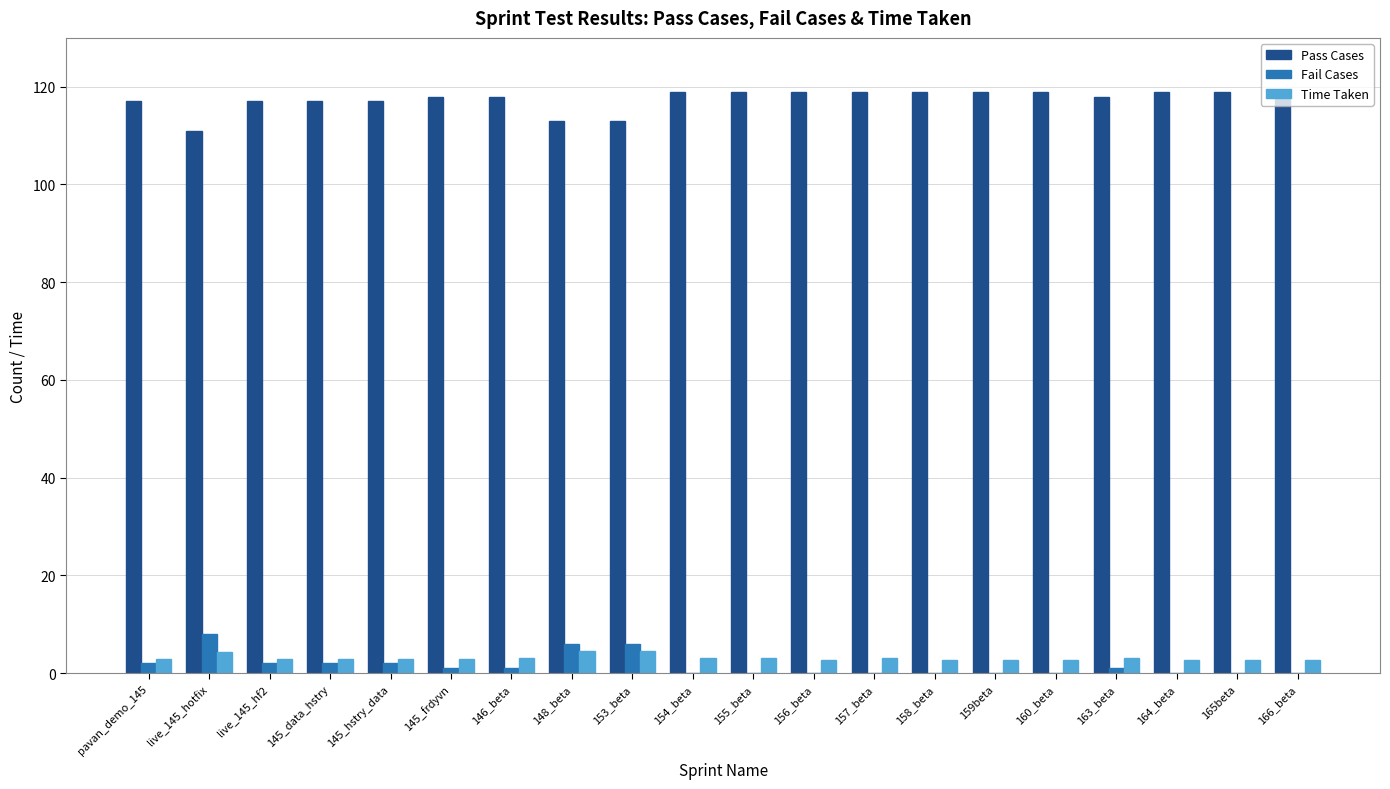

True or false: Fail Cases has a value of 0.0 at 165beta.

True